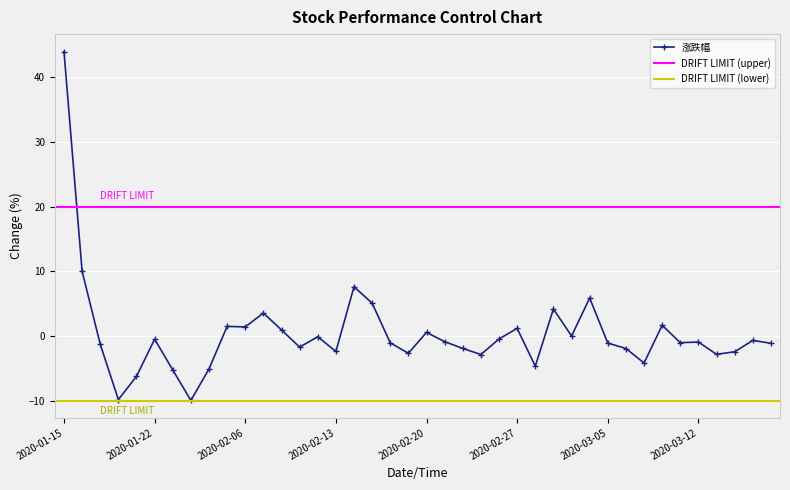

True or false: 涨跌幅 has a value of -1.1 at 2020-03-05.

True